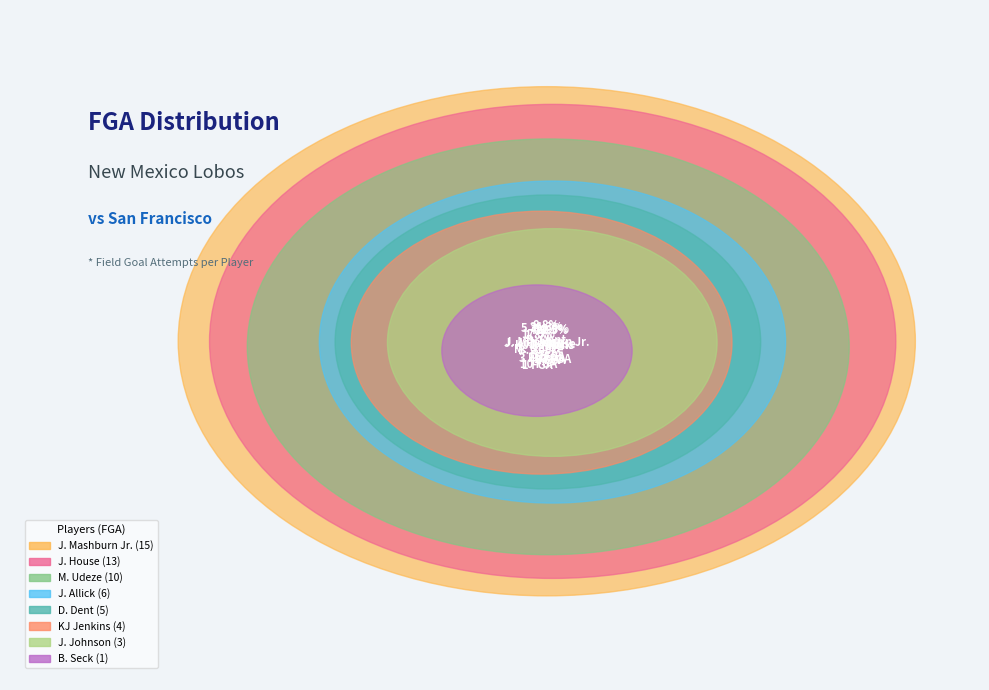

Is there a majority slice in this chart?

No